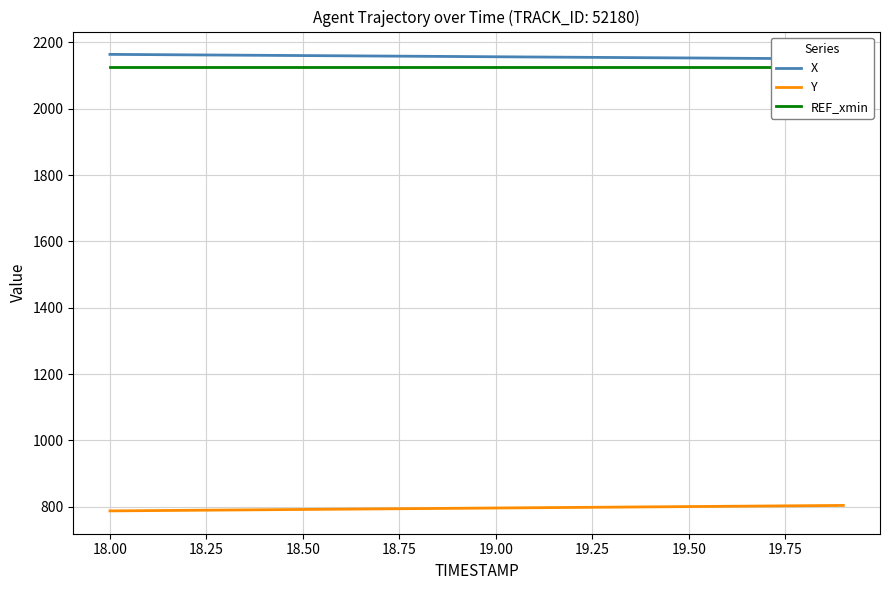

What is the greatest value displayed?

2164.1